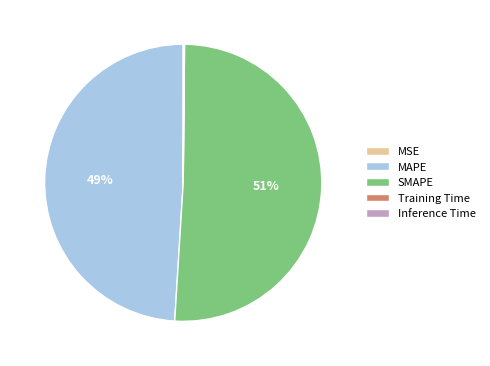

To the nearest percent, what percentage of the pie is MAPE?

49%